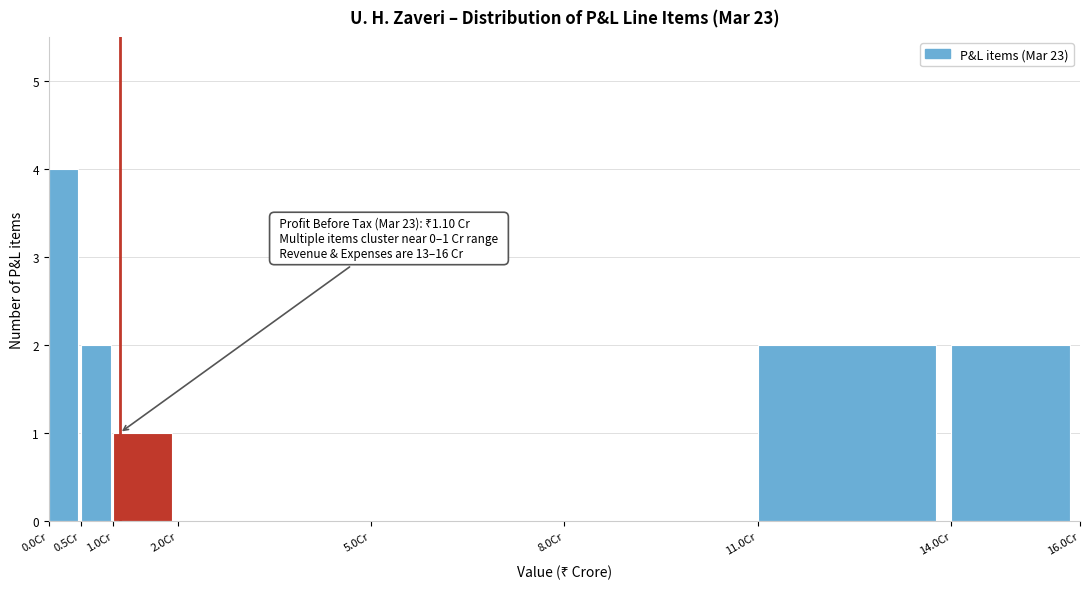

Over which range of the x-axis is the bar tallest?

0.0 to 0.5